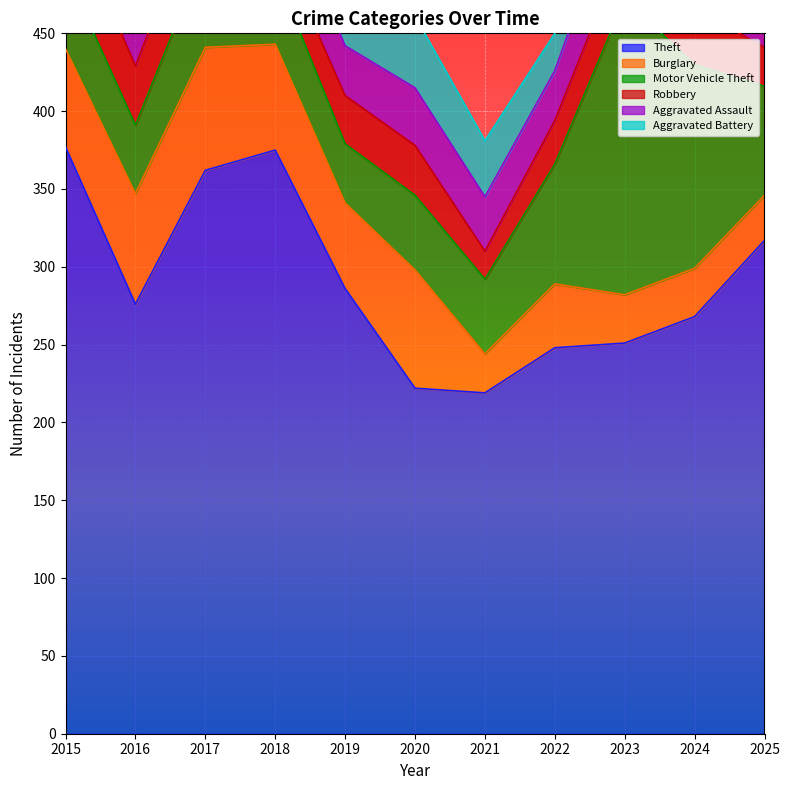

At how many categories does at least one series exceed 233?

9